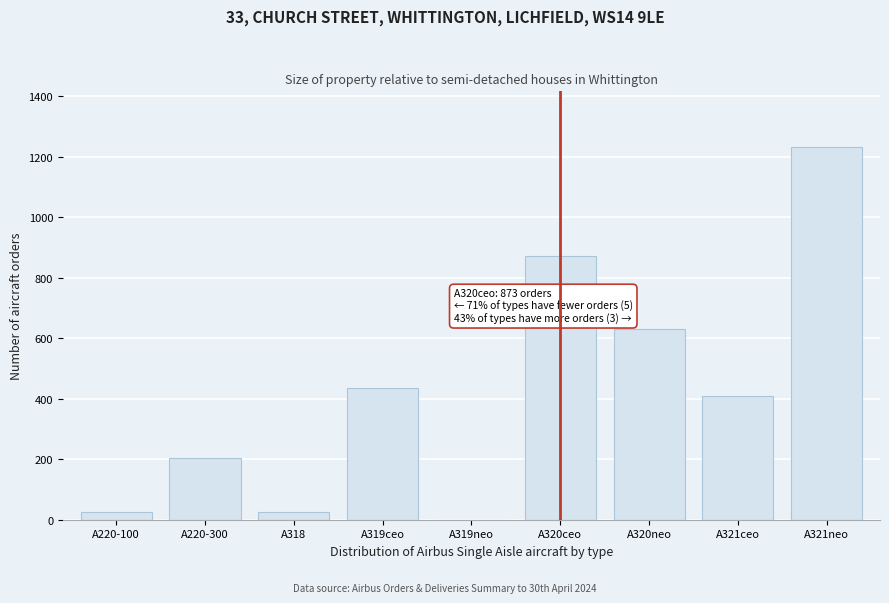

At which category does the chart reach its peak across all series?

A321neo